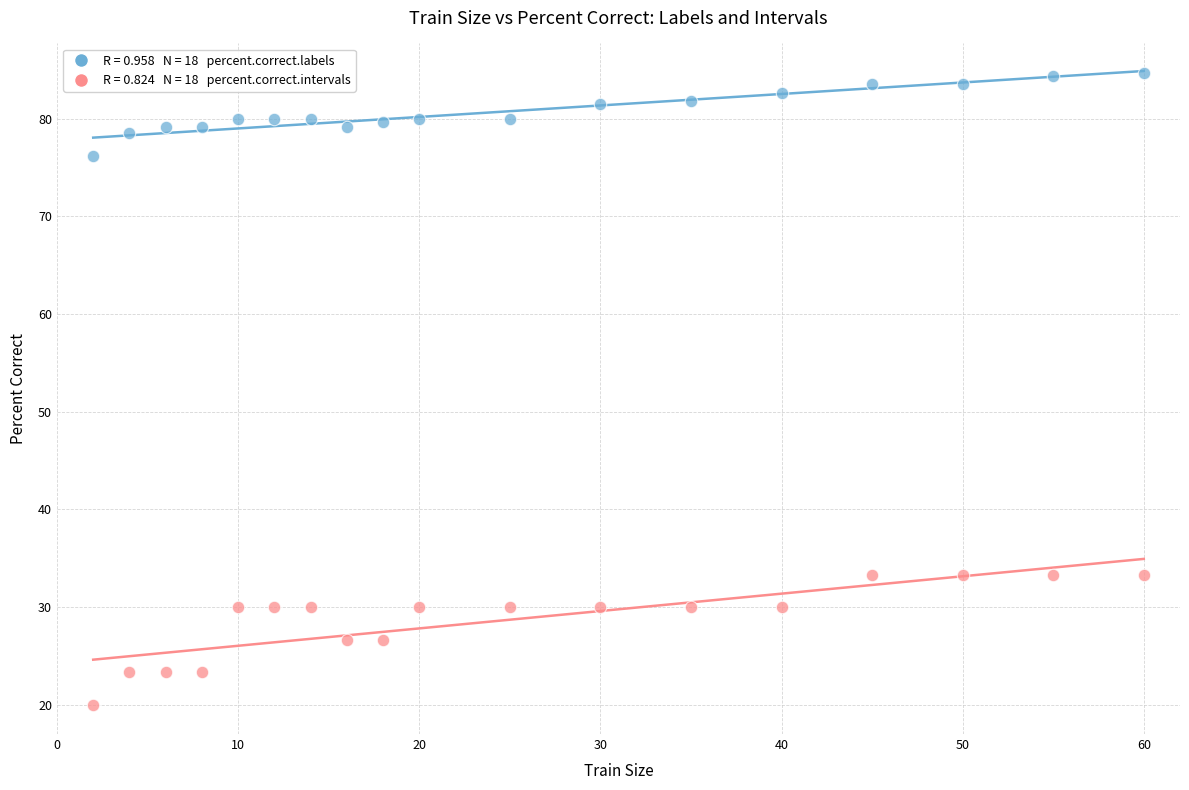

Across all data points, what is the range of Y values (max minus min)?

64.7